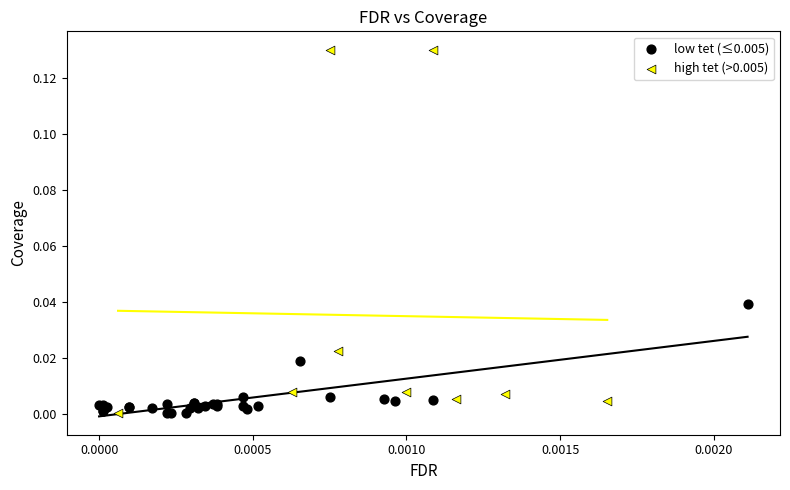

Which series reaches the maximum Y coordinate?

high tet (>0.005)